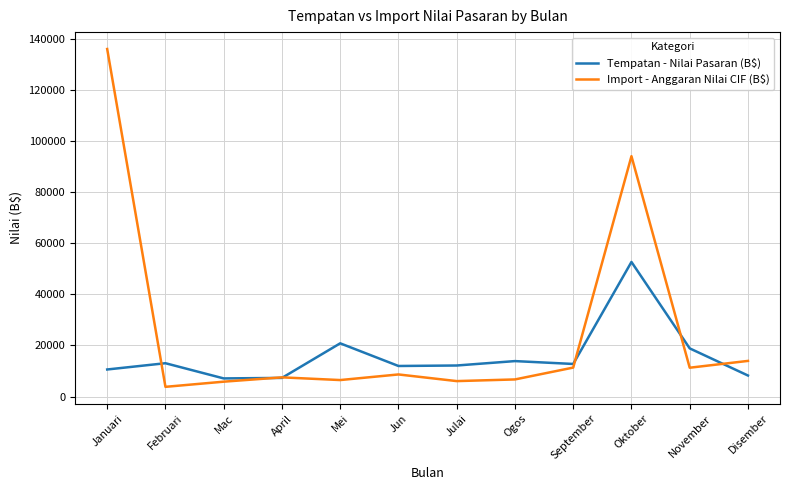

At which category does Tempatan - Nilai Pasaran (B$) reach its first local peak?

Februari